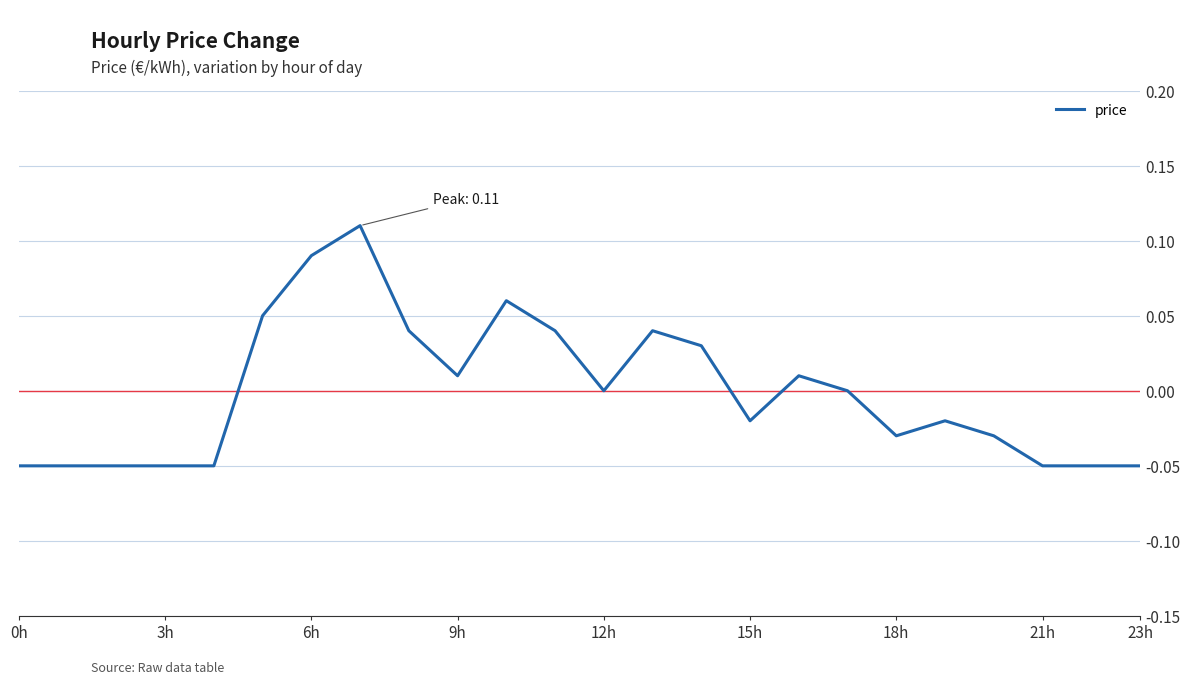

Is this an area chart (filled region under the line)?

No